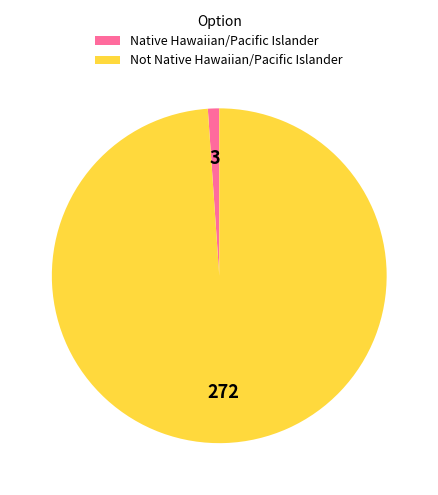

What is the smallest slice in the pie chart?

Native Hawaiian/Pacific Islander